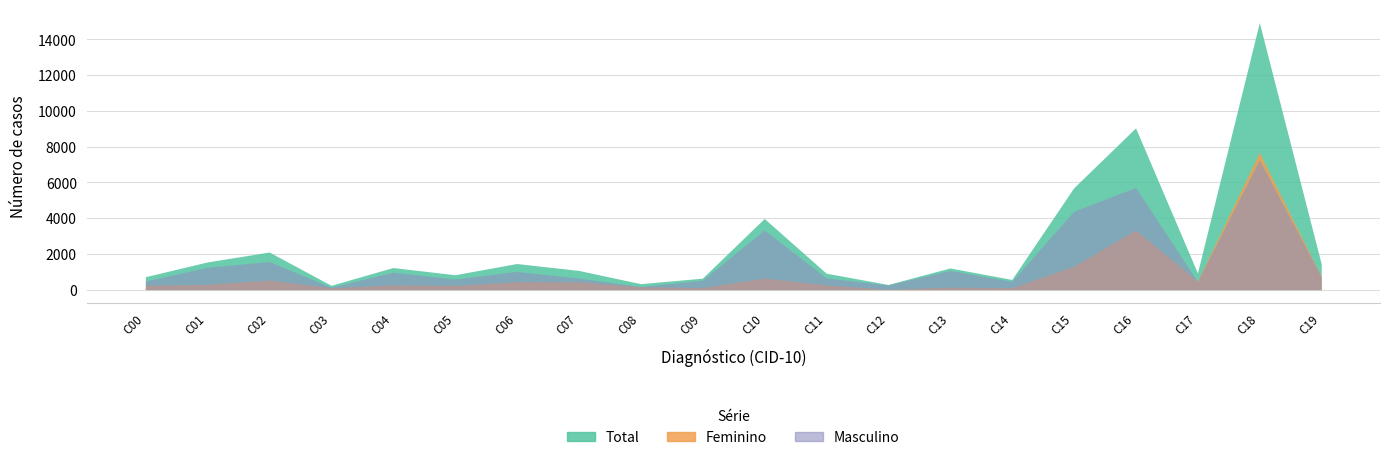

Between C03 and C08, which series saw the biggest shift?

Total